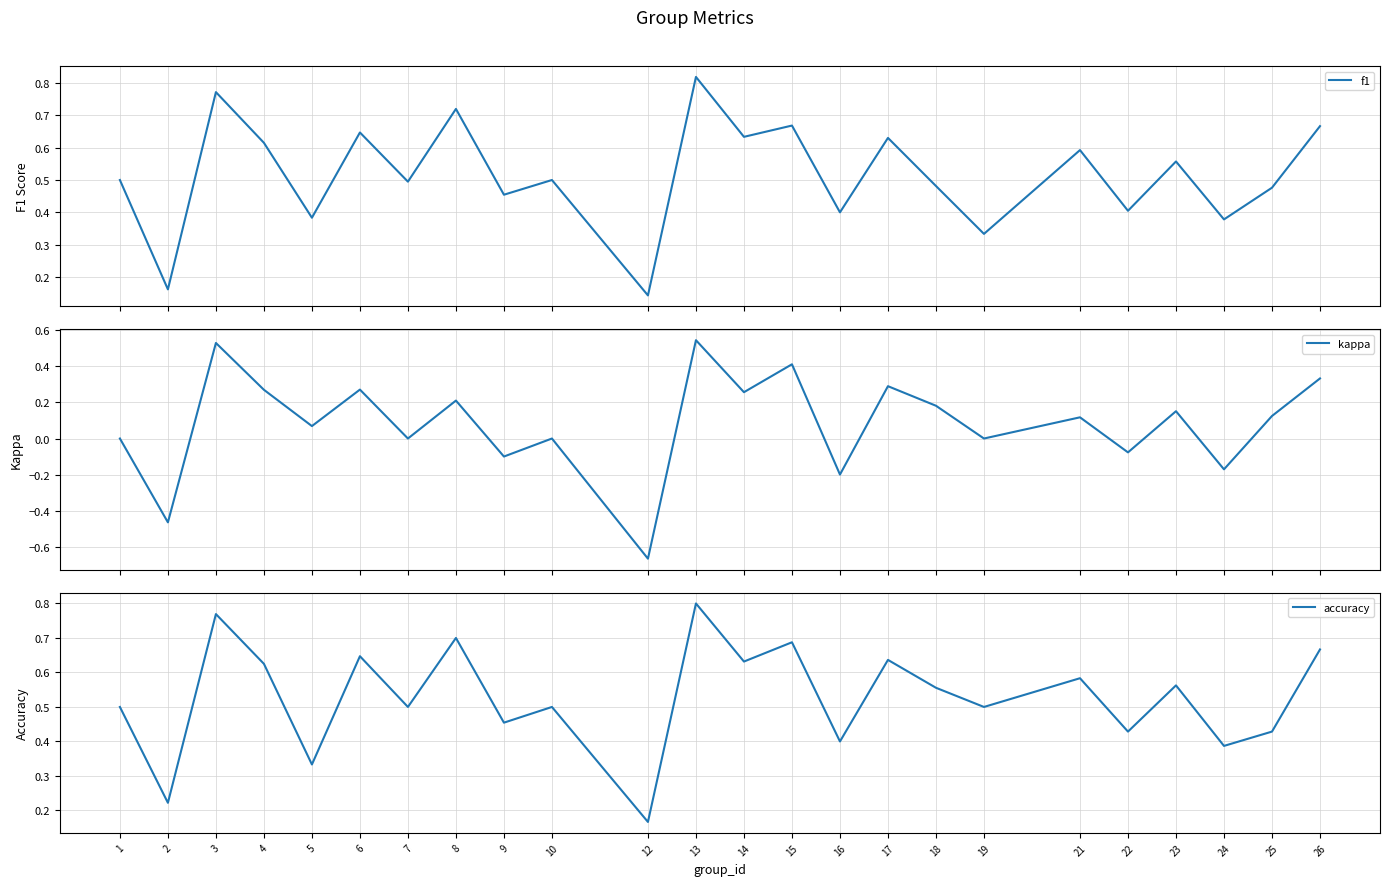

True or false: kappa has more than 0 interior local peaks.

True